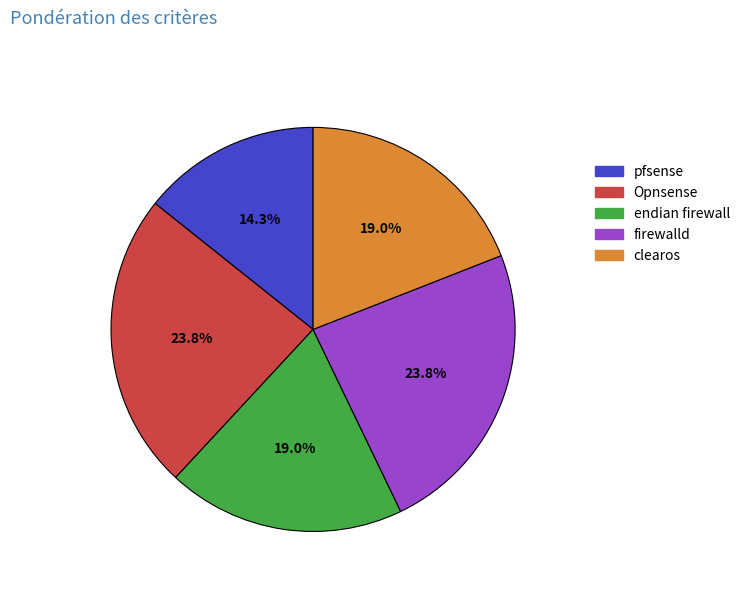

Which slice is the smallest?

pfsense